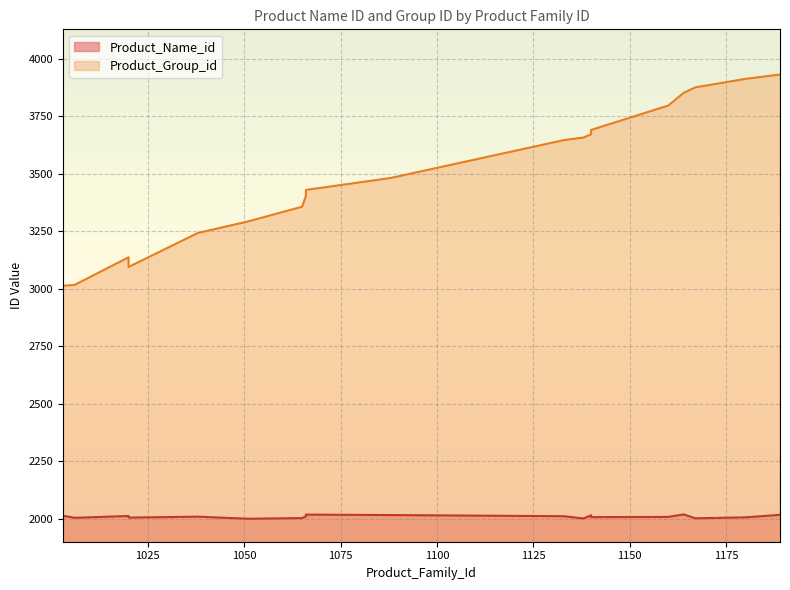

What is the difference between the maximum and minimum values?

919